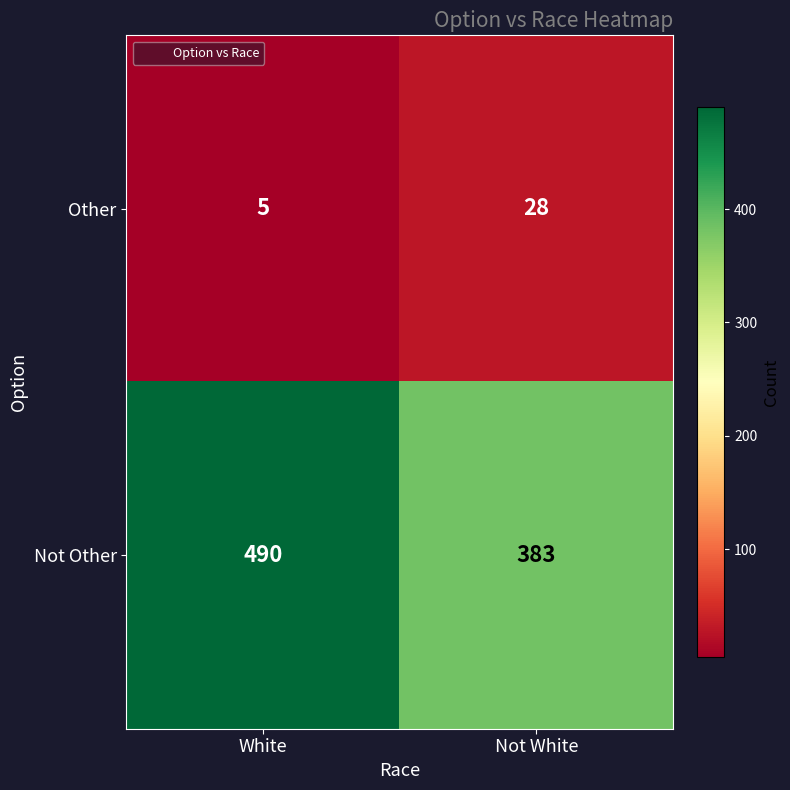

List the series in order of their peak value, lowest first.

Other, Not Other